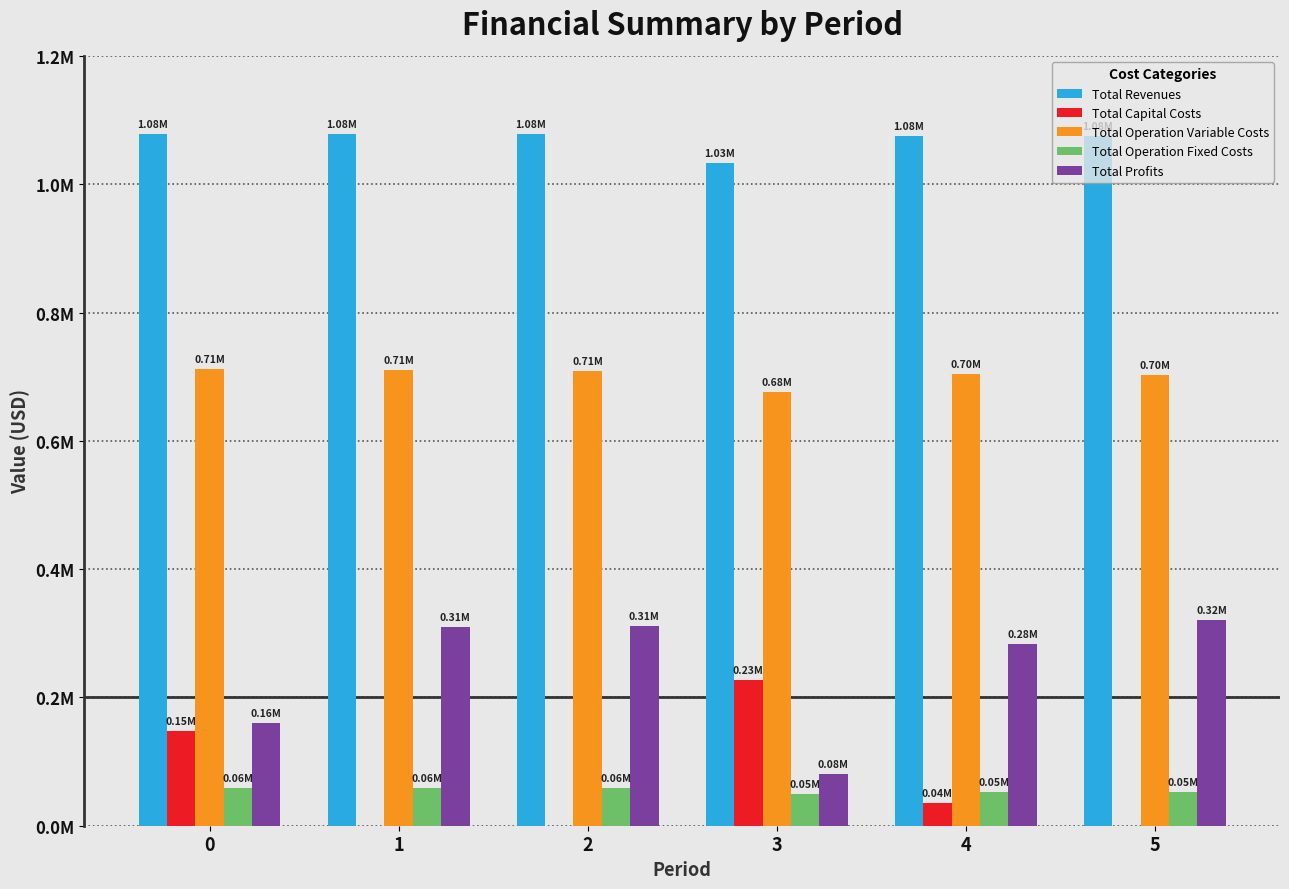

Is the value of Total Operation Variable Costs at 0 greater than the value of Total Operation Fixed Costs at 0?

Yes